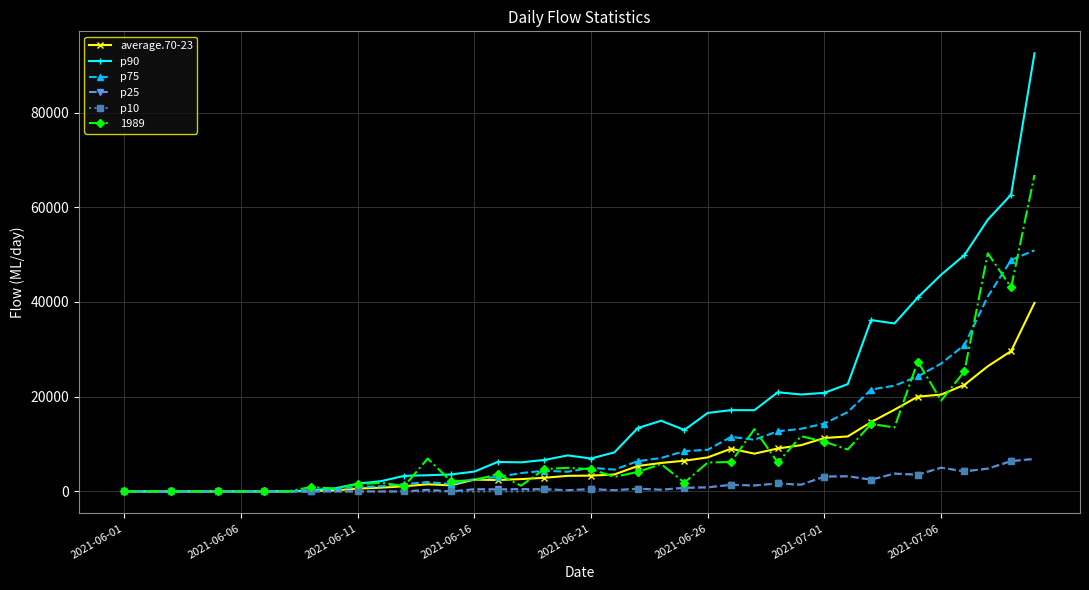

Which series has the widest spread of values?

p90